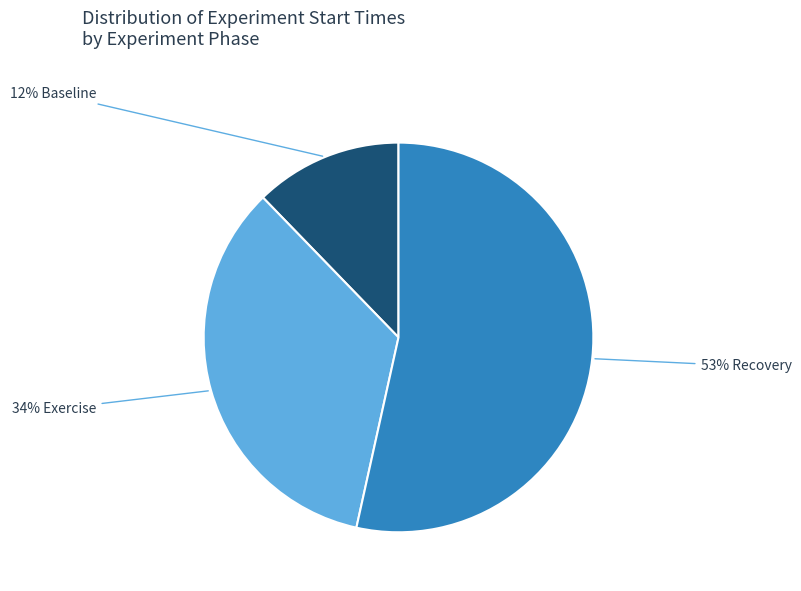

To the nearest percent, what is the average slice percentage?

33%